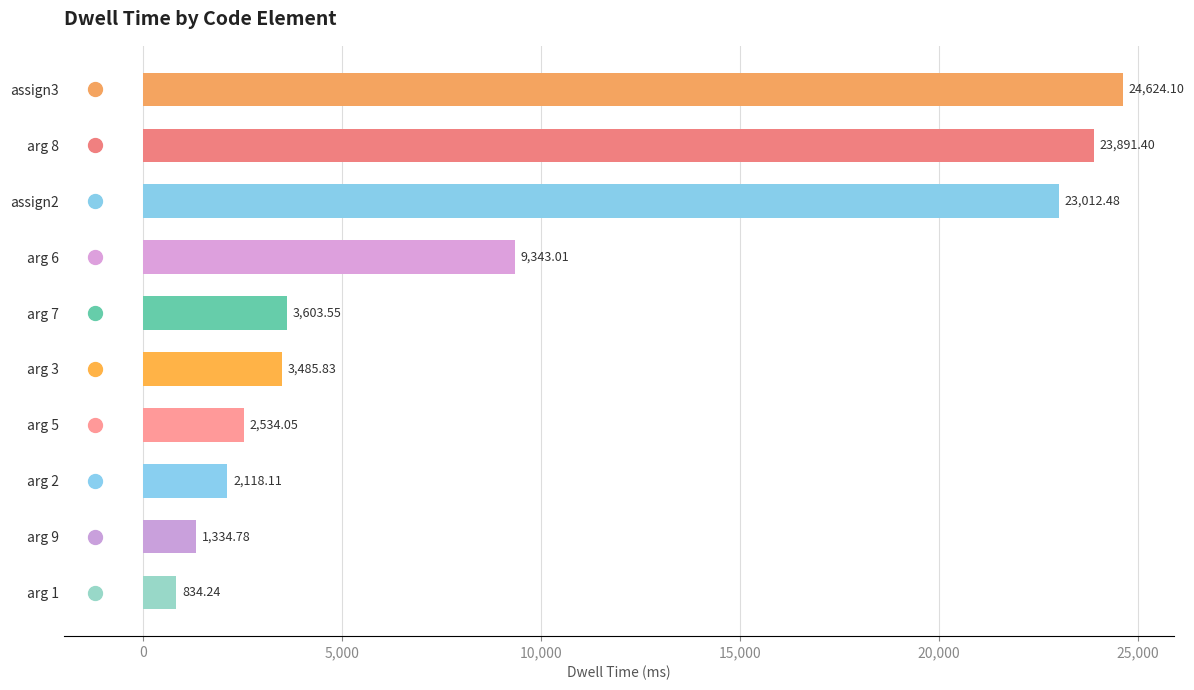

Between arg 2 and assign2, which is larger?

assign2